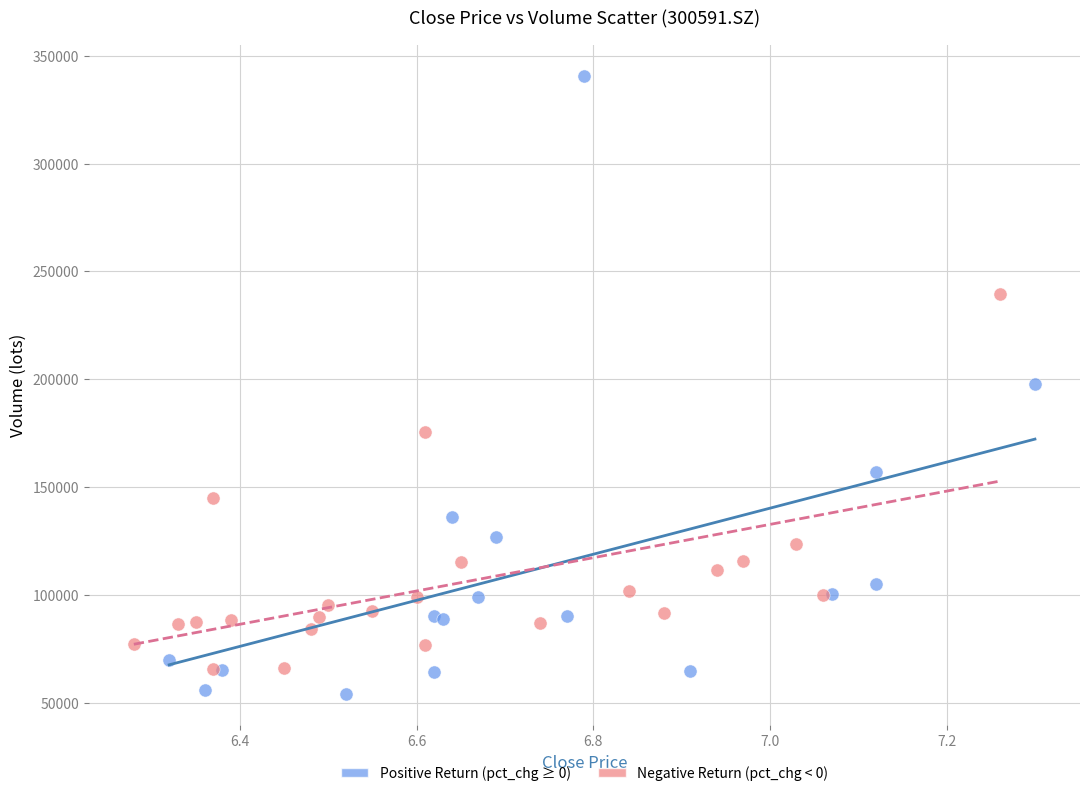

Which series has the widest spread of Y values?

Positive Return (pct_chg ≥ 0)